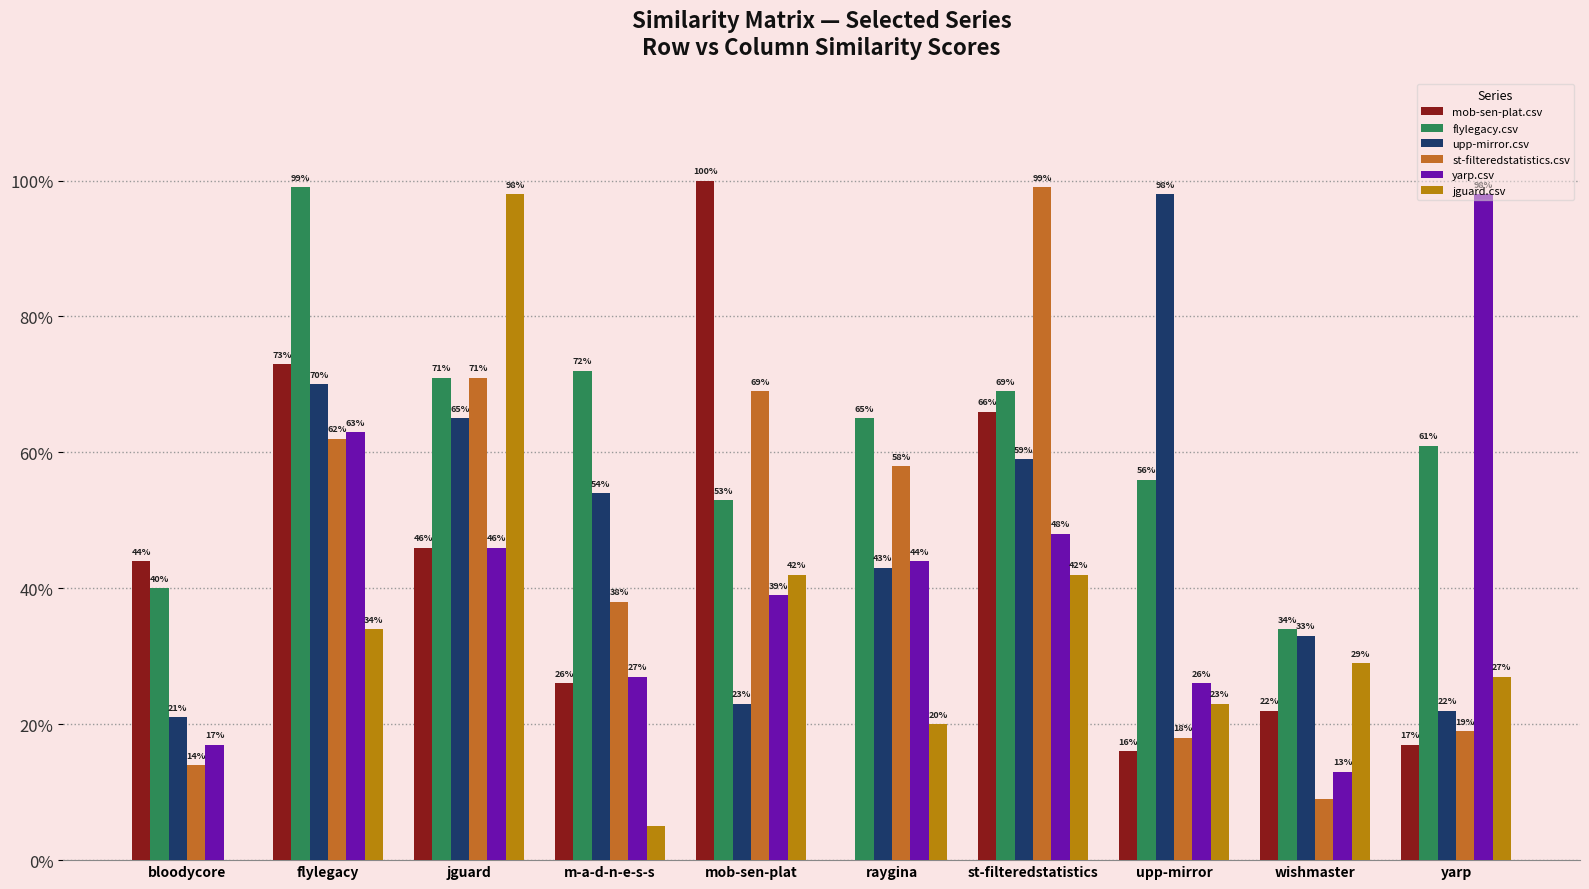

Are the bars grouped side by side (vs. stacked)?

Yes